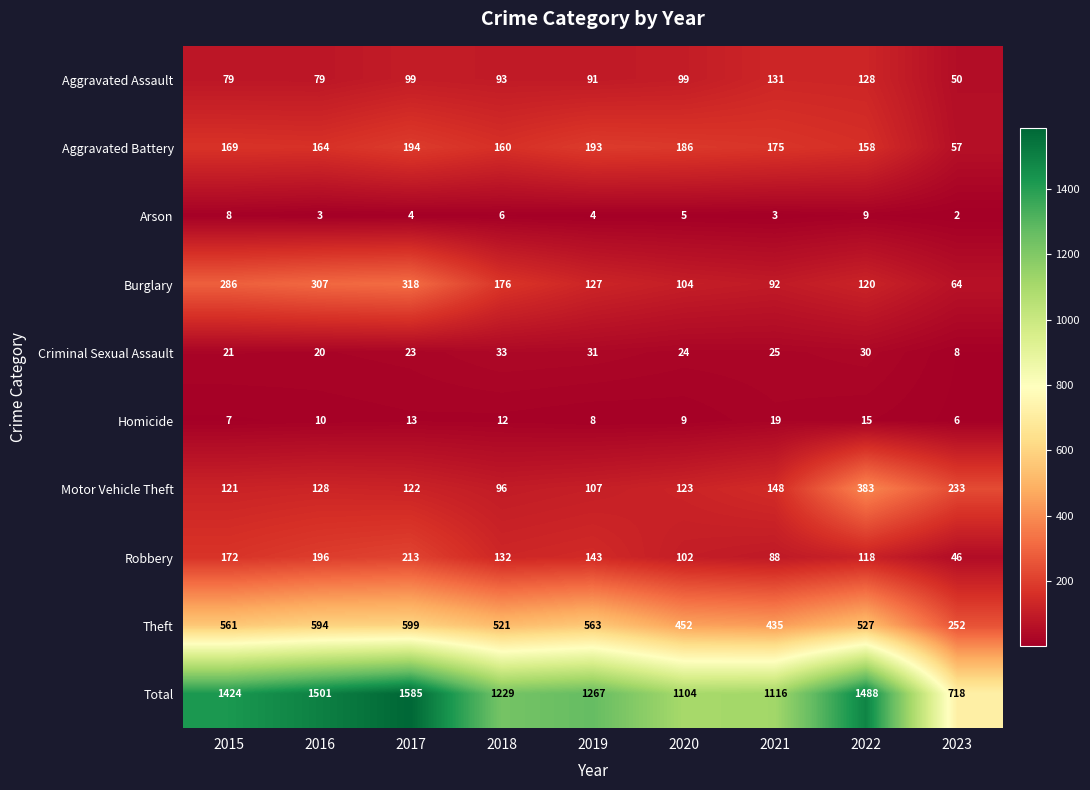

What is the spread (max minus min) of values at 2023?

716